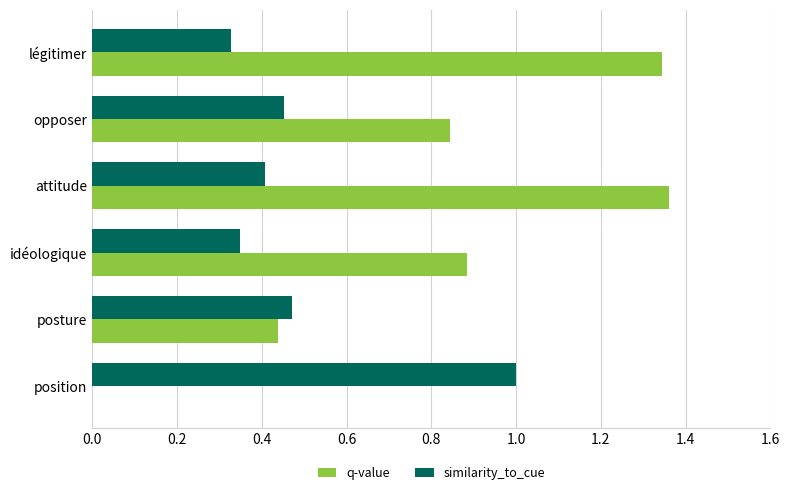

What are all the series names shown in the legend?

q-value, similarity_to_cue